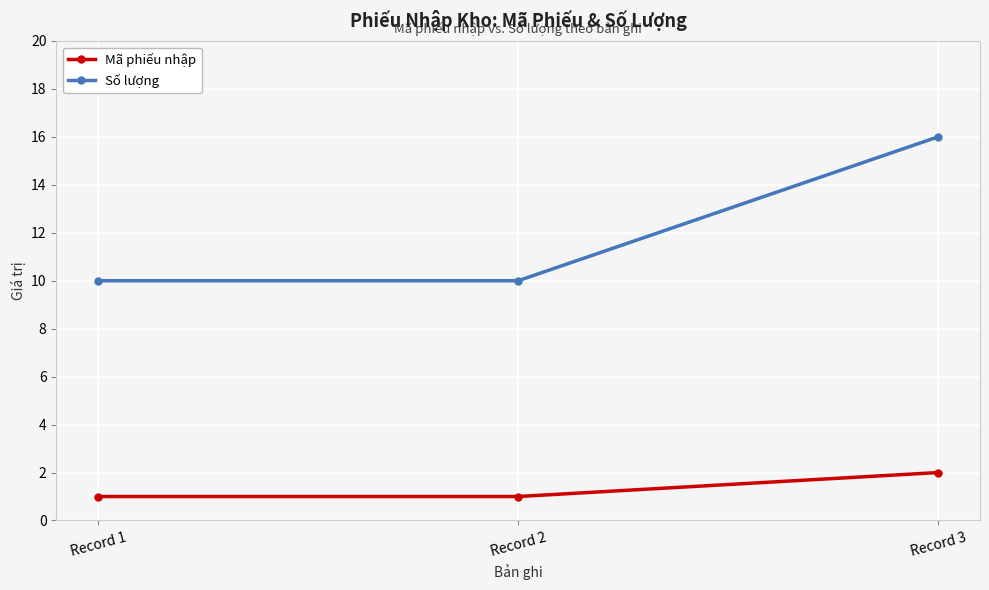

Which series has the largest total across all categories?

Số lượng